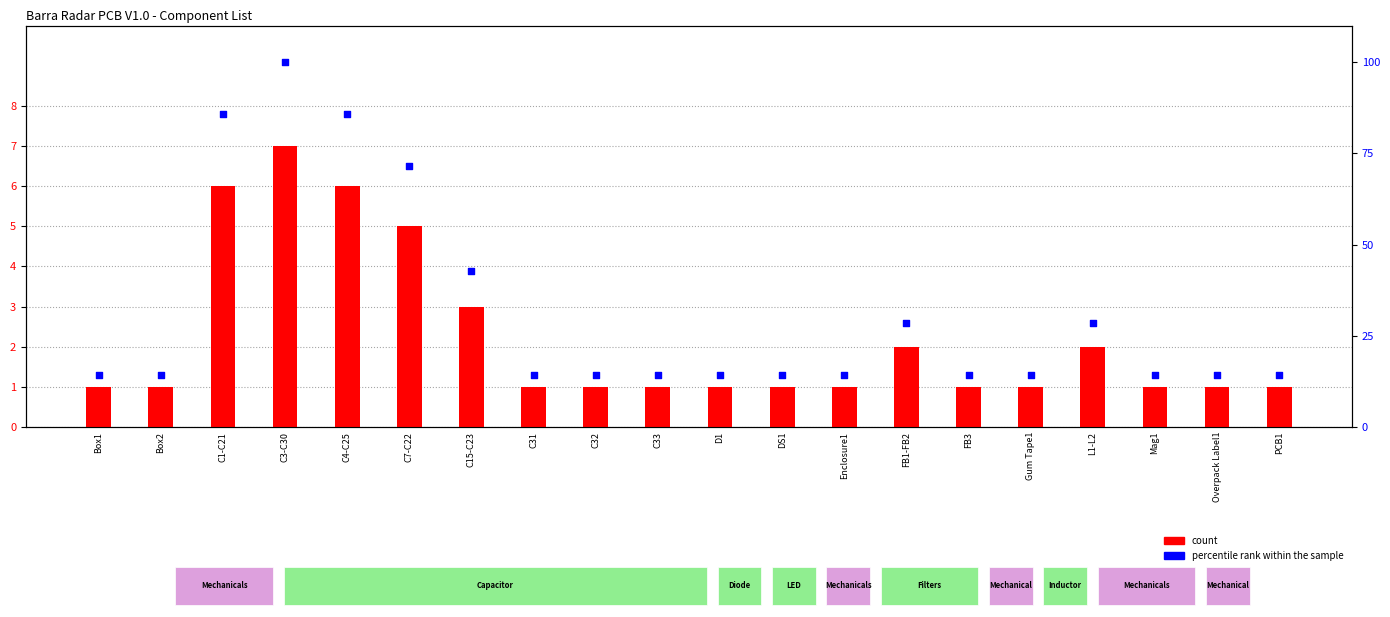

At which category is the sum across all series the highest?

C3-C30